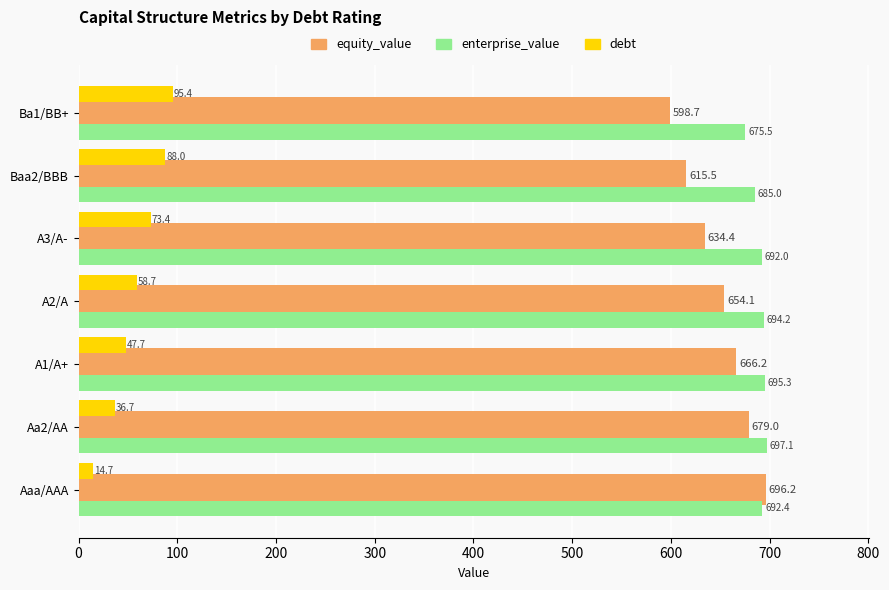

Rank the series at A3/A- from highest to lowest value.

enterprise_value, equity_value, debt